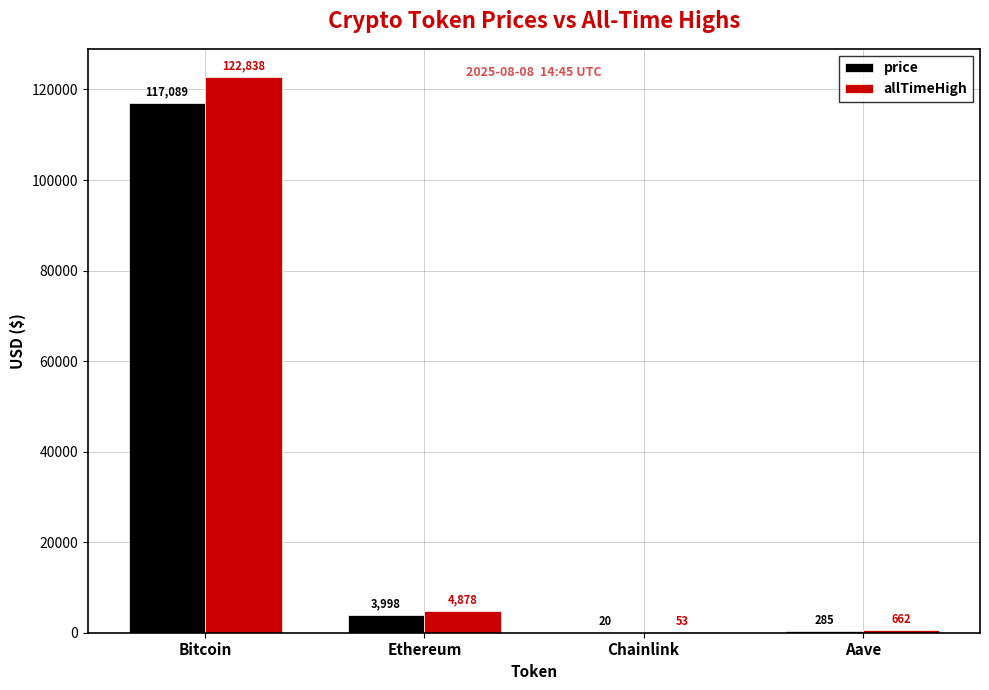

What is the approximate value of allTimeHigh at Chainlink?

52.7